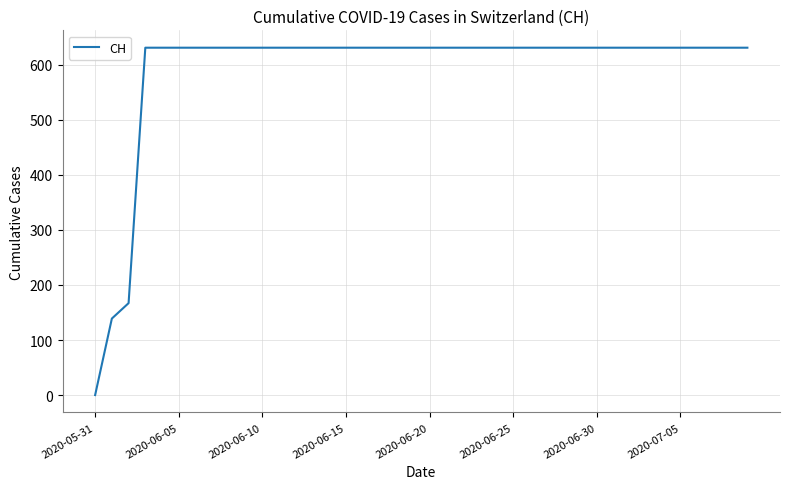

How many values are below 631?

3